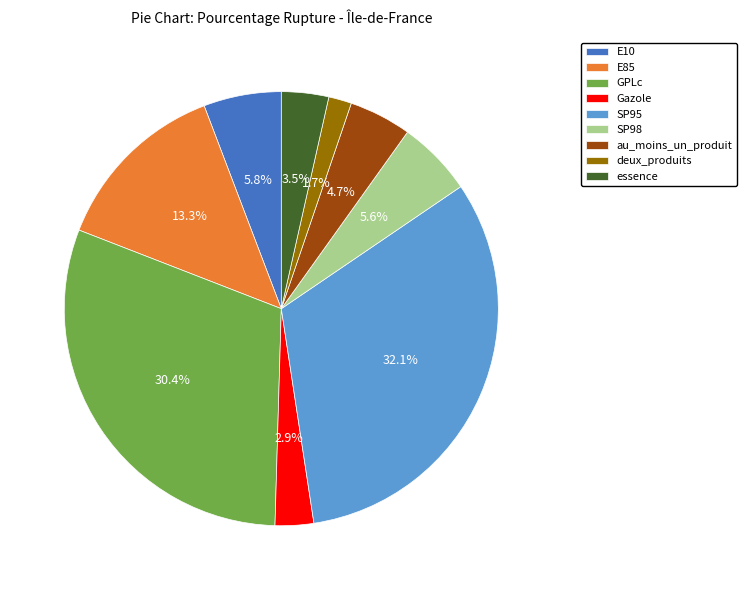

What portion of the pie excludes E10?

94.2%